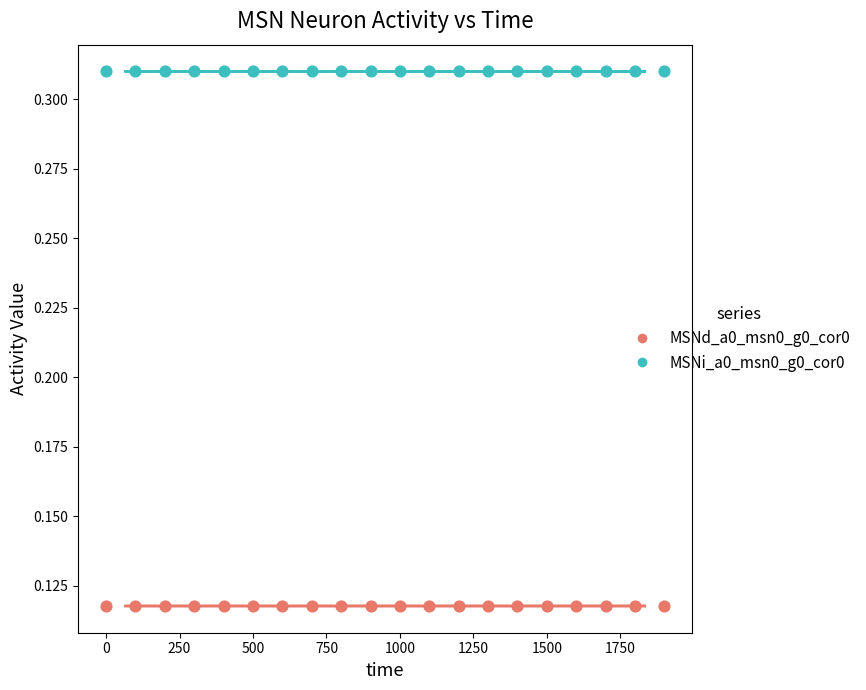

Which series reaches the maximum Y coordinate?

MSNi_a0_msn0_g0_cor0